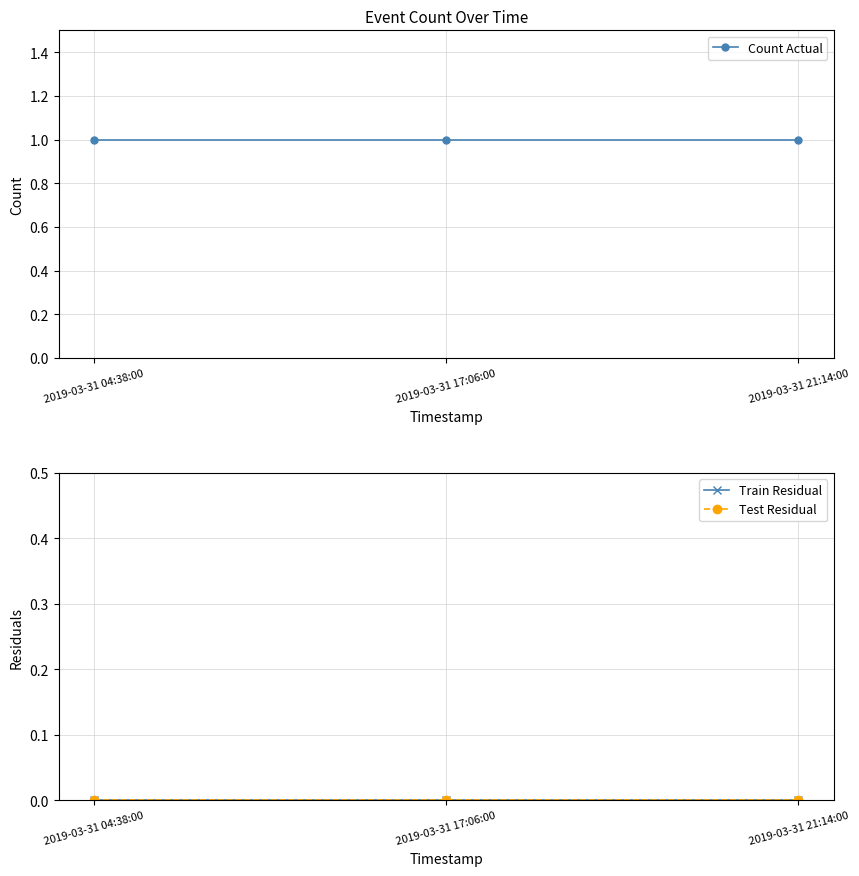

Is this an area chart (filled region under the line)?

No